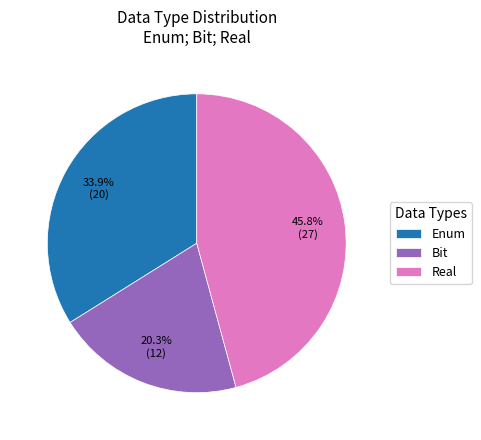

To the nearest percent, what is the difference between the largest and smallest slice percentages?

25%